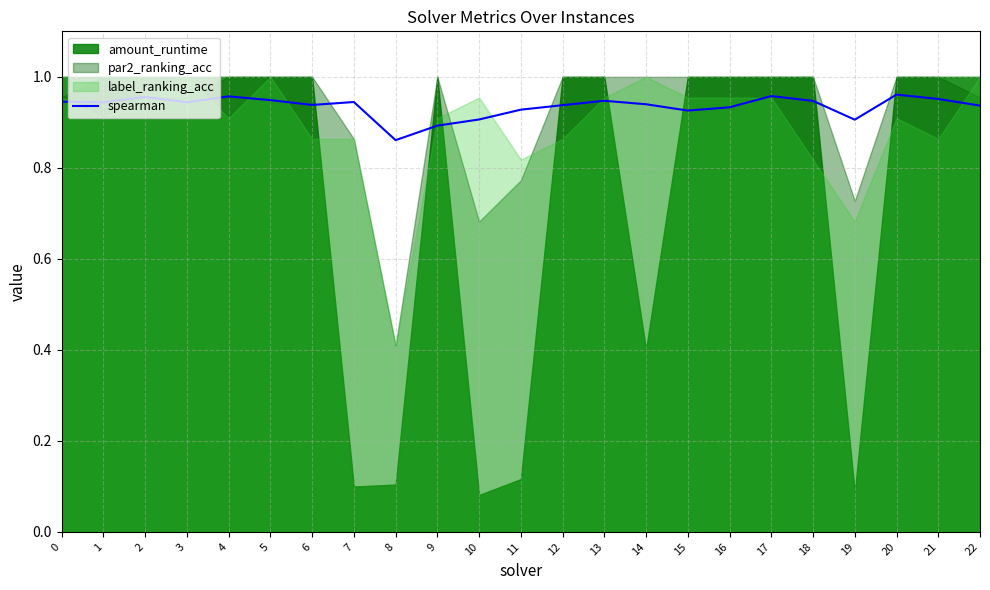

Which has a higher value, 6 or 18?

18